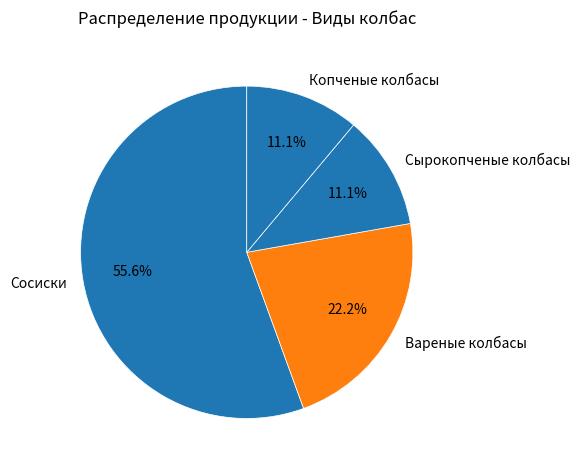

The Сырокопченые колбасы slice represents 24% of the pie. True or false?

False